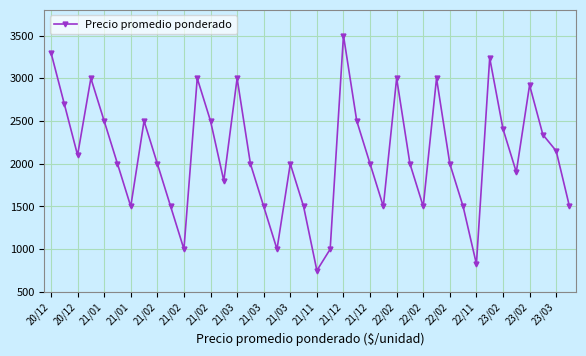

How many lines are shown in the chart?

1